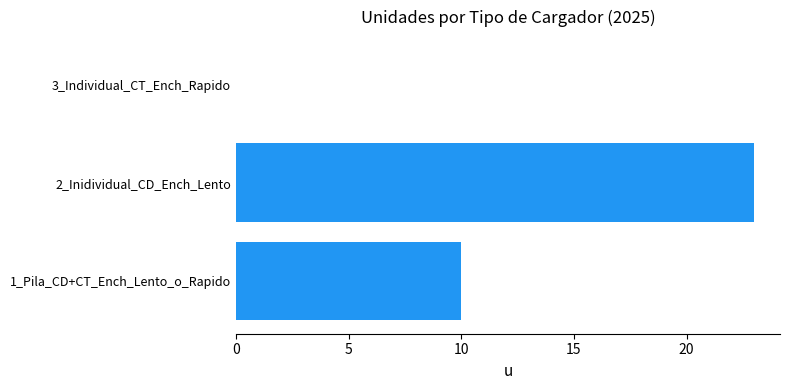

Between 1_Pila_CD+CT_Ench_Lento_o_Rapido and 2_Inidividual_CD_Ench_Lento, which is larger?

2_Inidividual_CD_Ench_Lento